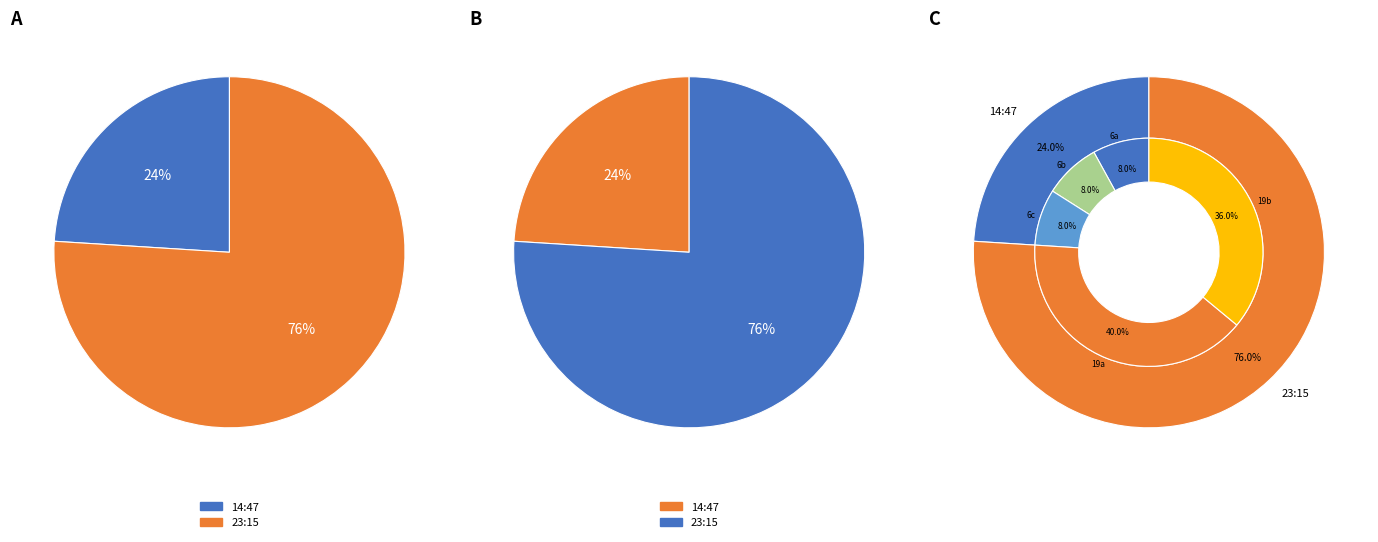

Do 14:47 and 23:15 together represent more than half of the pie?

Yes